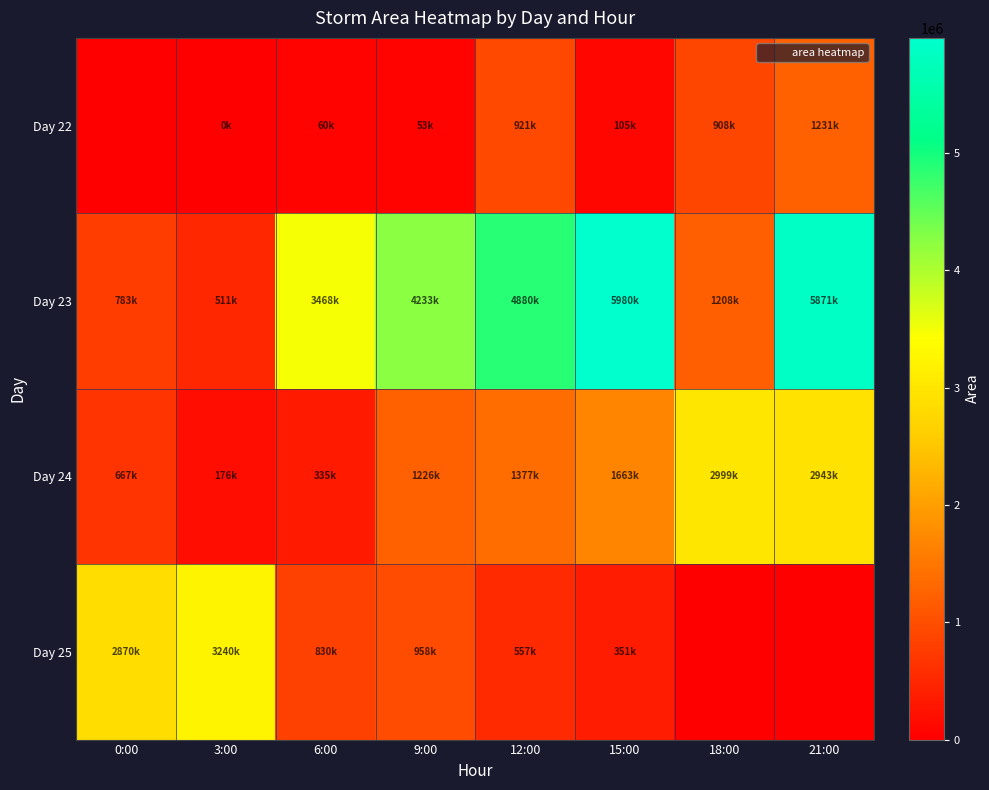

Which has a higher value, 0:00 or 18:00?

18:00